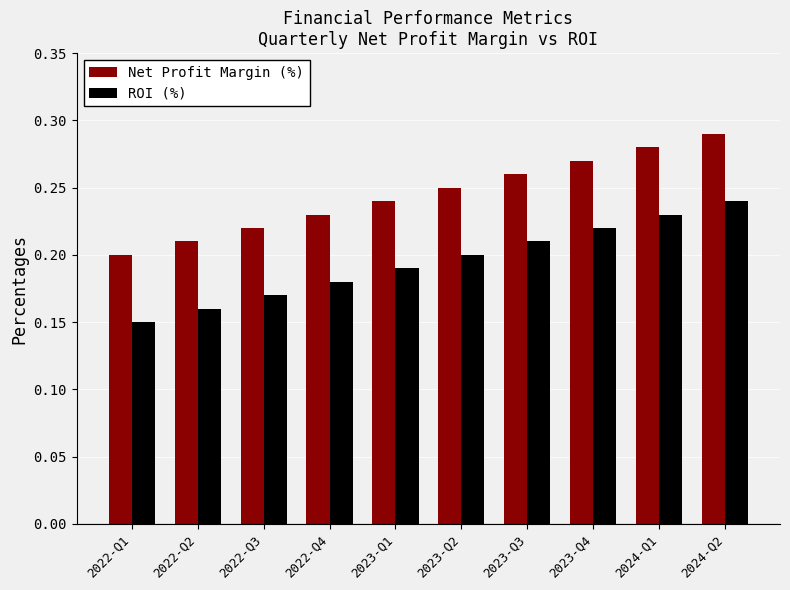

List the series in order of their overall mean, highest first.

Net Profit Margin (%), ROI (%)